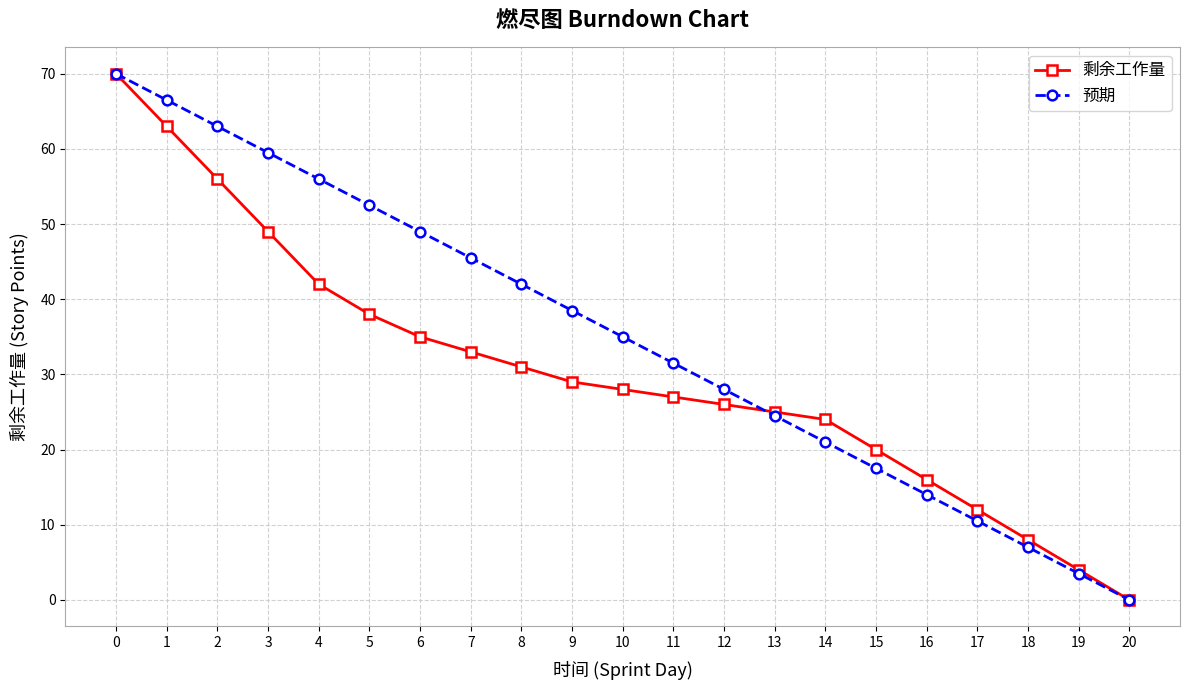

Reading right to left, list all the values displayed in this chart.

剩余工作量: 20=0.0	19=4.0	18=8.0	17=12.0	16=16.0	15=20.0	14=24.0	13=25.0	12=26.0	11=27.0	10=28.0	9=29.0	8=31.0	7=33.0	6=35.0	5=38.0	4=42.0	3=49.0	2=56.0	1=63.0	0=70.0
预期: 20=0.0	19=3.5	18=7.0	17=10.5	16=14.0	15=17.5	14=21.0	13=24.5	12=28.0	11=31.5	10=35.0	9=38.5	8=42.0	7=45.5	6=49.0	5=52.5	4=56.0	3=59.5	2=63.0	1=66.5	0=70.0